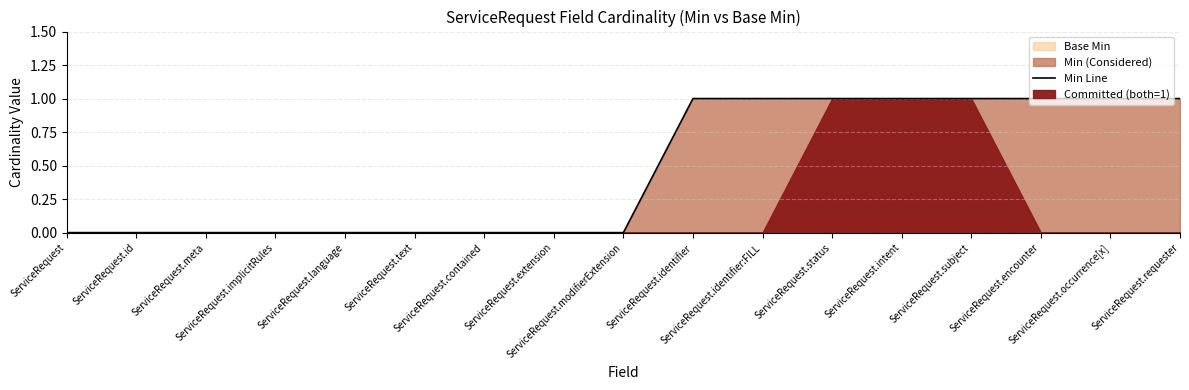

What is the label of the 7th point from the left?

ServiceRequest.contained